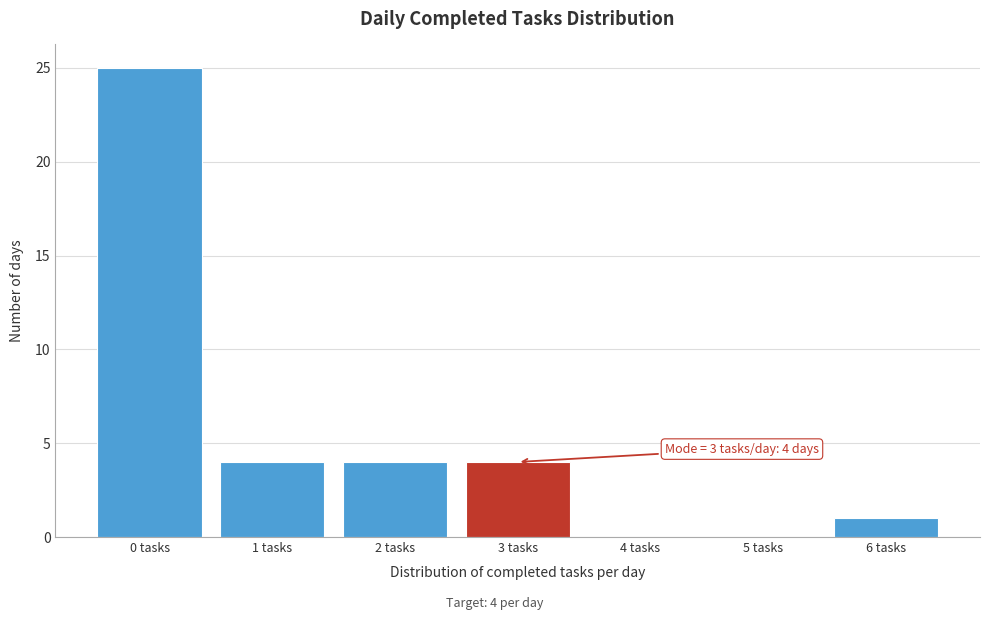

Which range on the x-axis has the tallest bar?

-0.5 to 0.5